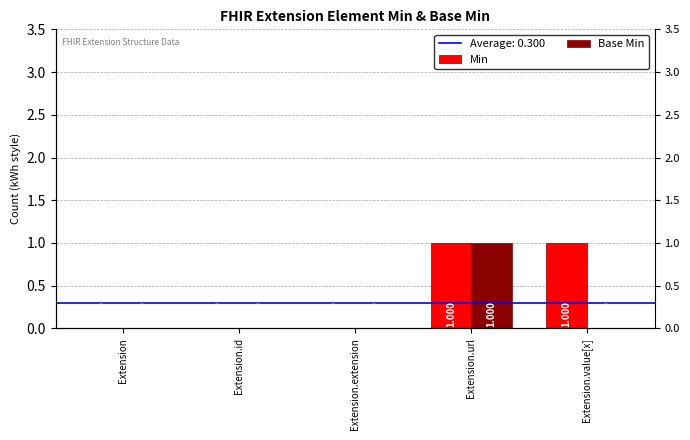

What is the label of the 5th bar from the left?

Extension.value[x]